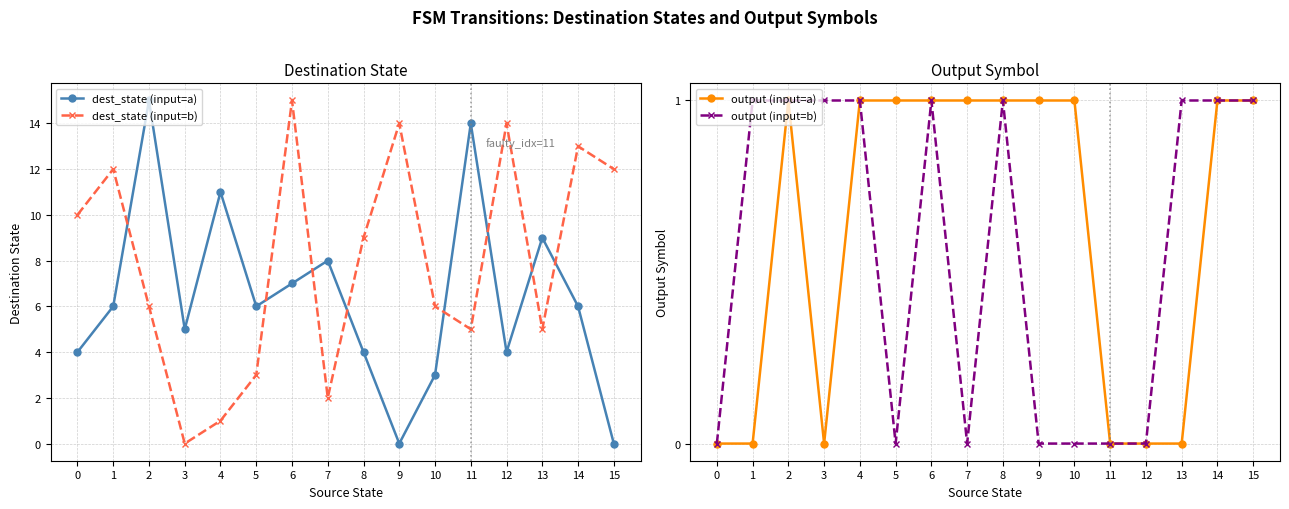

How many lines are shown in the chart?

4